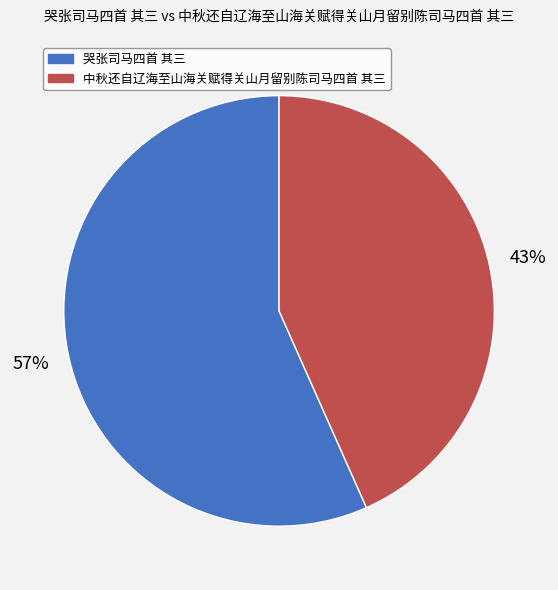

Is the sum of 中秋还自辽海至山海关赋得关山月留别陈司马四首 其三 and 哭张司马四首 其三 greater than half?

Yes